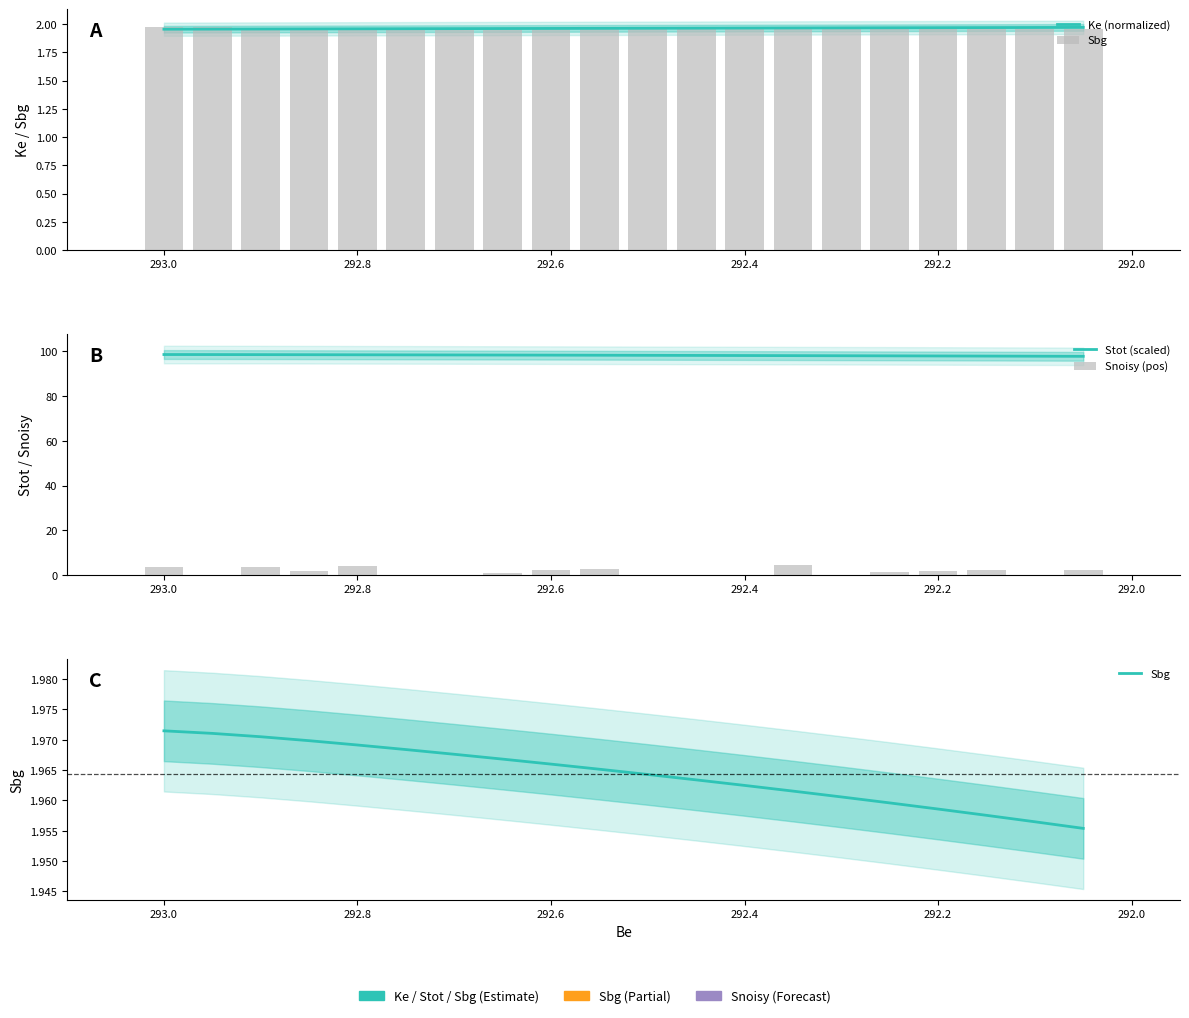

Which series has the largest total across all categories?

Stot (scaled)